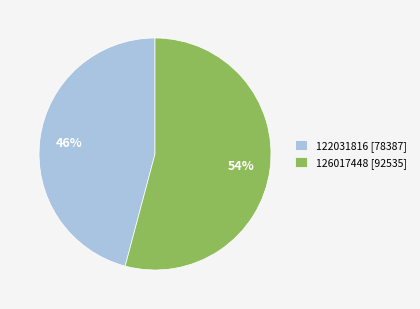

Is there a majority slice in this chart?

Yes